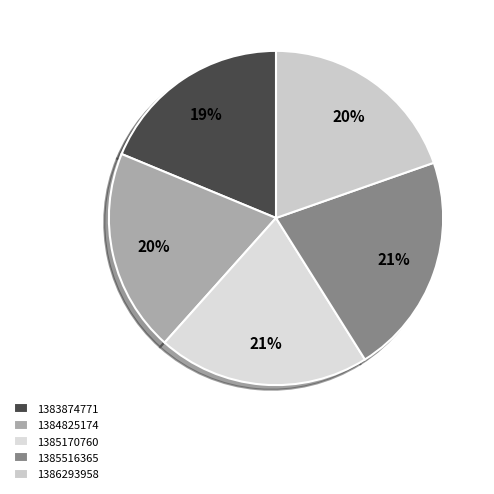

Is the sum of 1385516365 and 1384825174 greater than half?

No